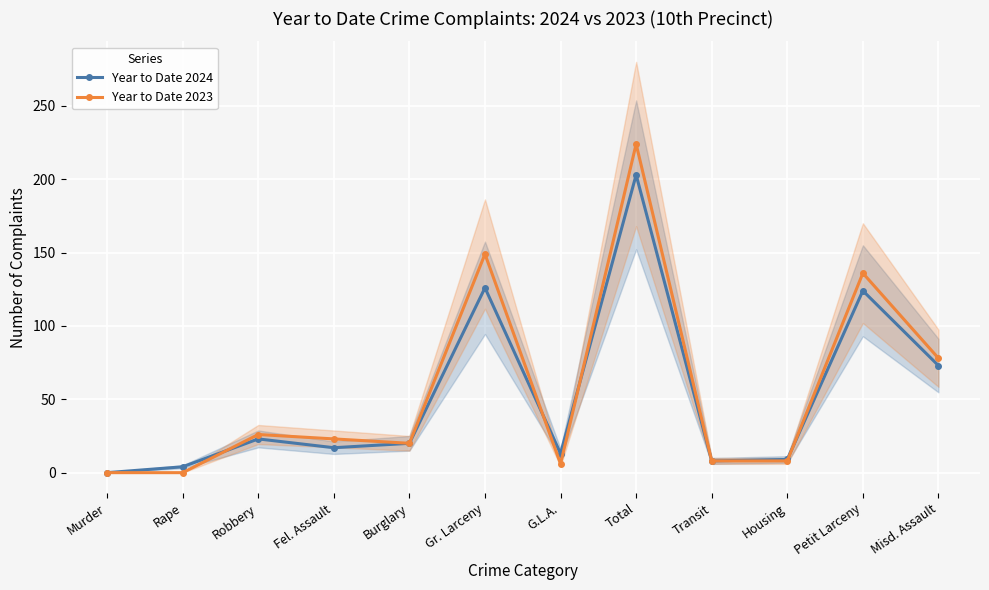

Rank the series by their average value, from lowest to highest.

Year to Date 2024, Year to Date 2023